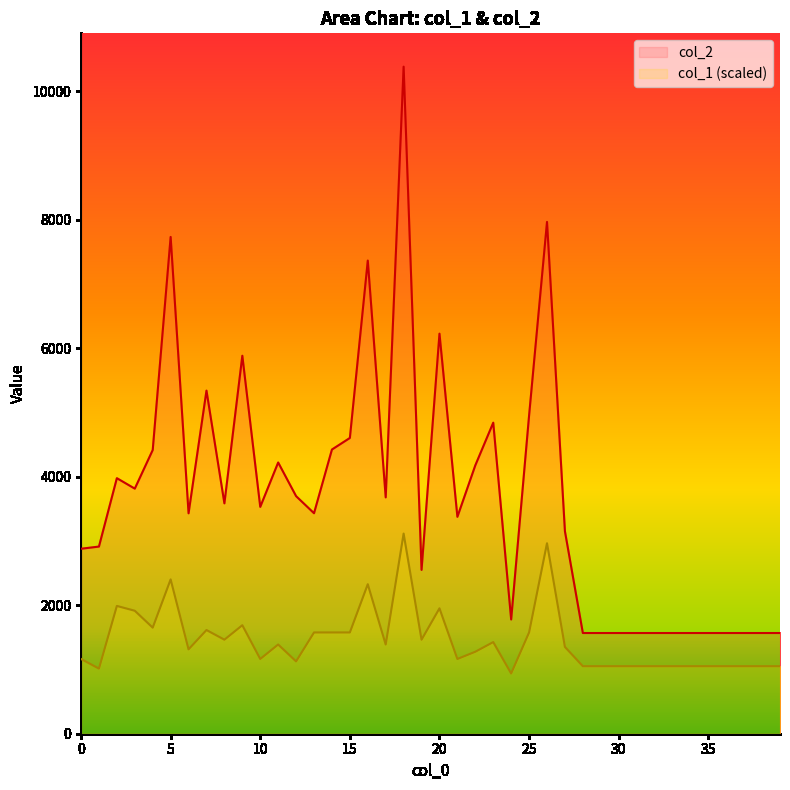

What is the difference between the maximum and second lowest values in the col_1 series?

2102.2